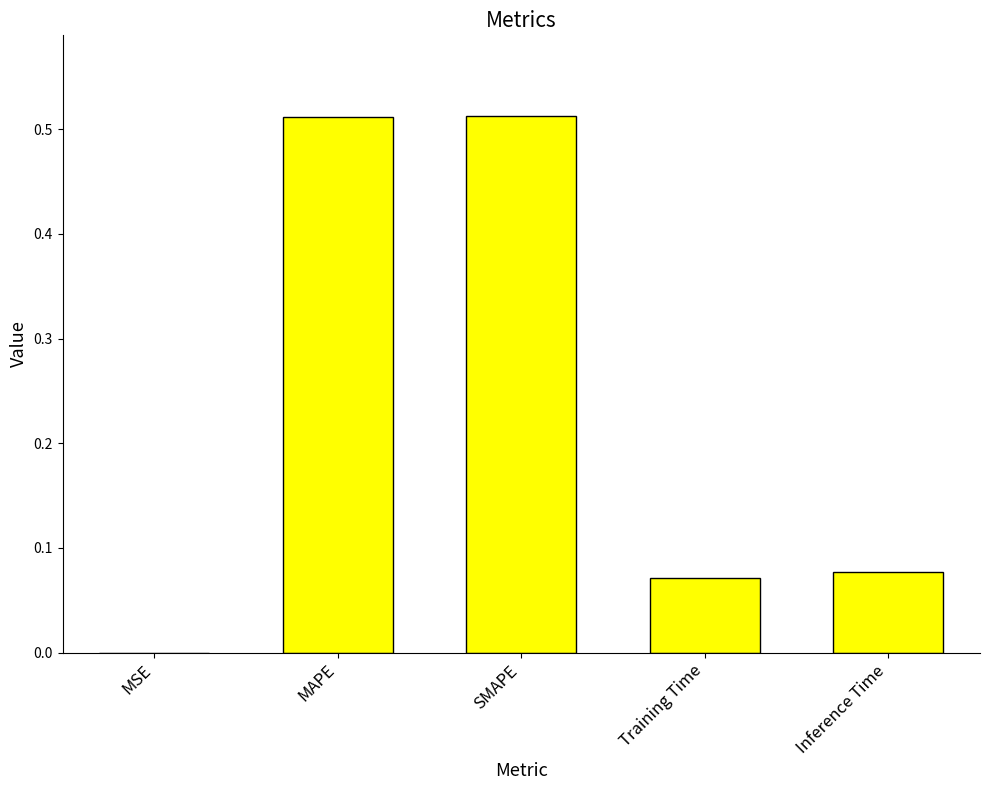

Which has a higher value, MAPE or MSE?

MAPE